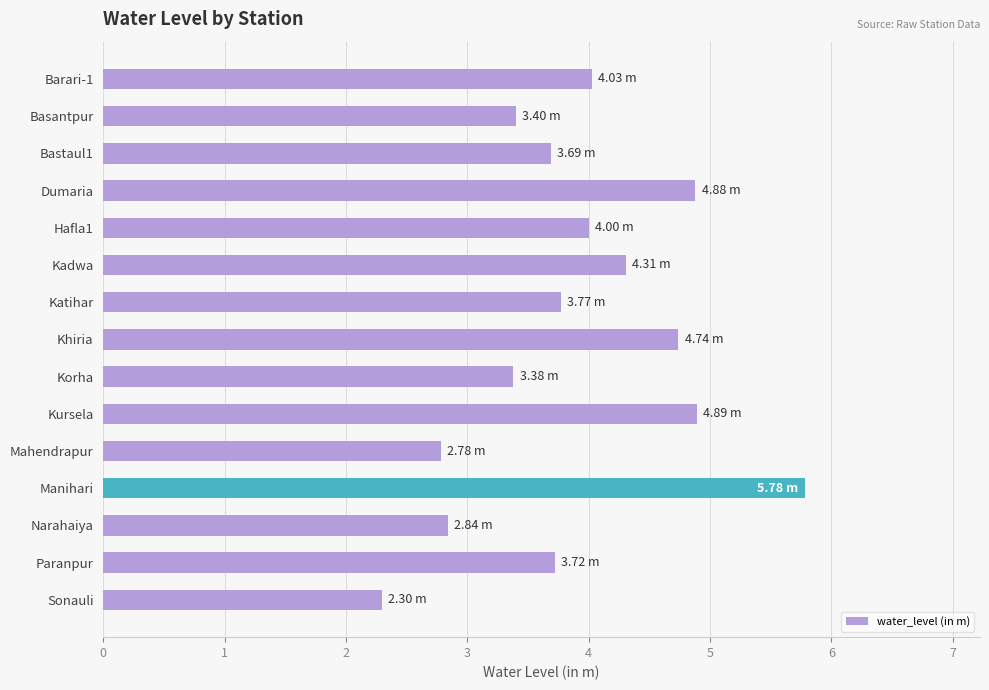

What is the average value?

3.9